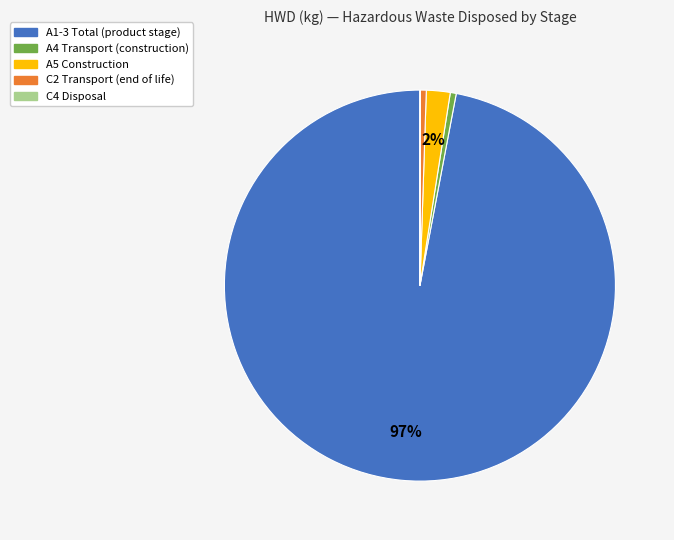

To the nearest percent, what percentage of the pie is A5 Construction?

2%